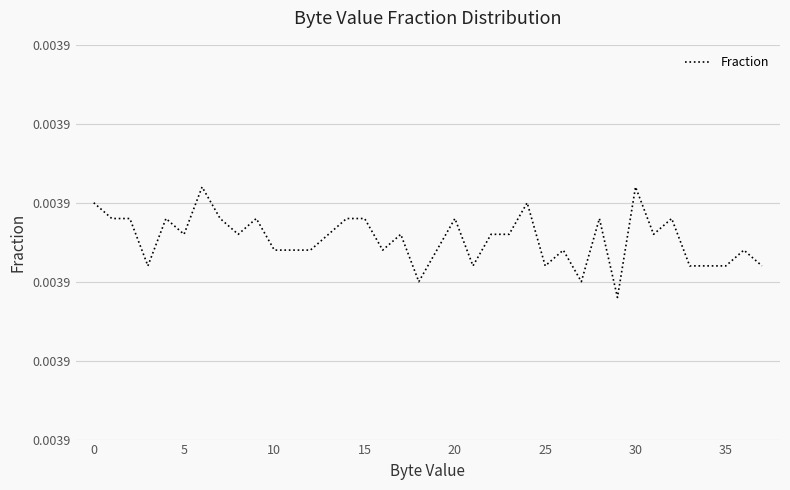

Is this an area chart (filled region under the line)?

No